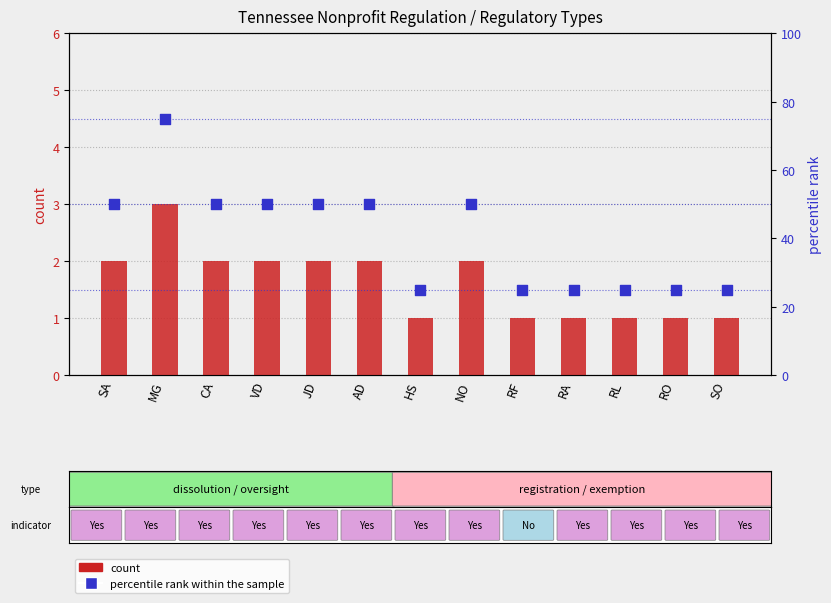

At how many categories does at least one series exceed 56?

1